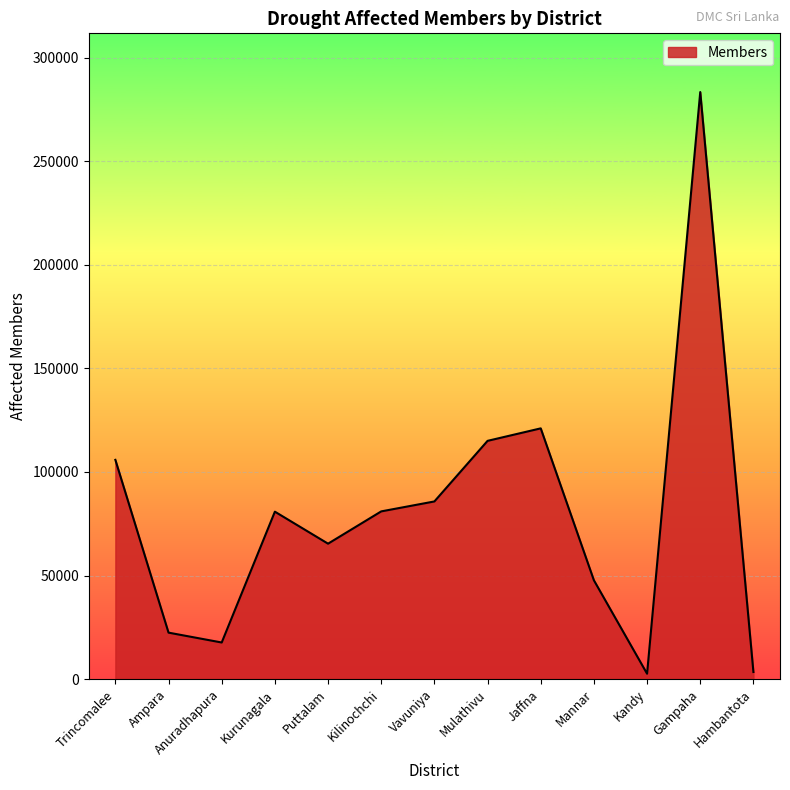

What is the difference between the values at Mannar and Puttalam?

17676